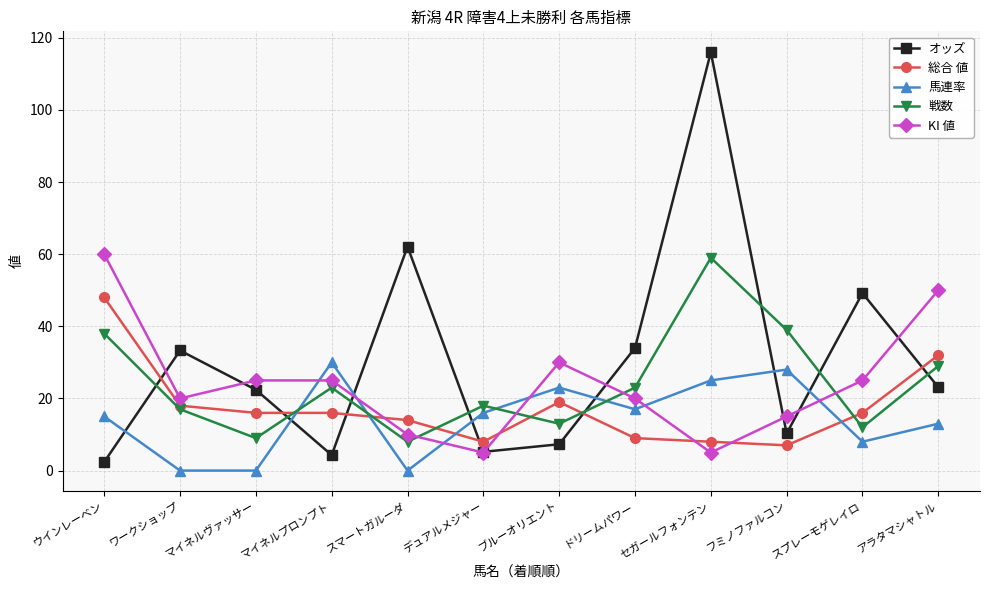

Reading left to right, list all the values displayed in this chart.

オッズ: 2.4	33.3	22.4	4.3	62.1	5.2	7.3	34.0	116.0	10.3	49.2	23.1
総合 値: 48.0	18.0	16.0	16.0	14.0	8.0	19.0	9.0	8.0	7.0	16.0	32.0
馬連率: 15.0	0.0	0.0	30.0	0.0	16.0	23.0	17.0	25.0	28.0	8.0	13.0
戦数: 38.0	17.0	9.0	23.0	8.0	18.0	13.0	23.0	59.0	39.0	12.0	29.0
KI 値: 60.0	20.0	25.0	25.0	10.0	5.0	30.0	20.0	5.0	15.0	25.0	50.0